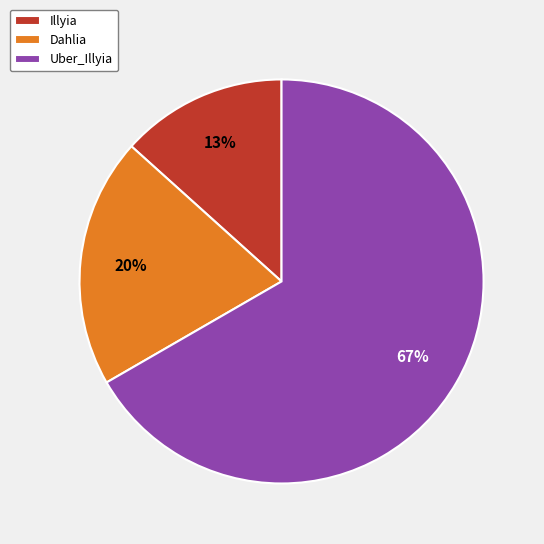

What is the smallest slice in the pie chart?

Illyia